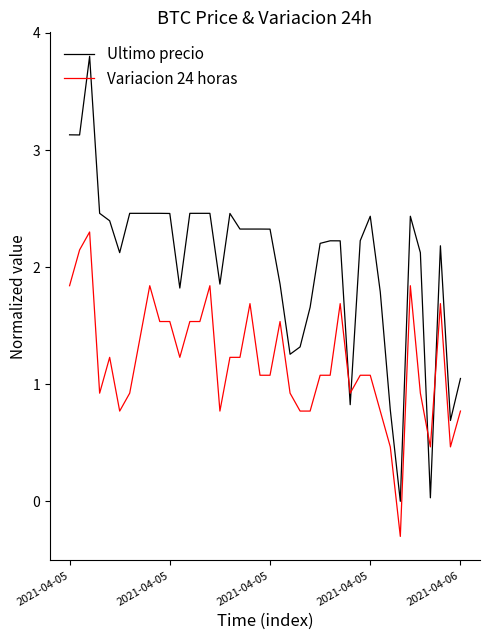

Which series has the largest range (max minus min)?

Ultimo precio